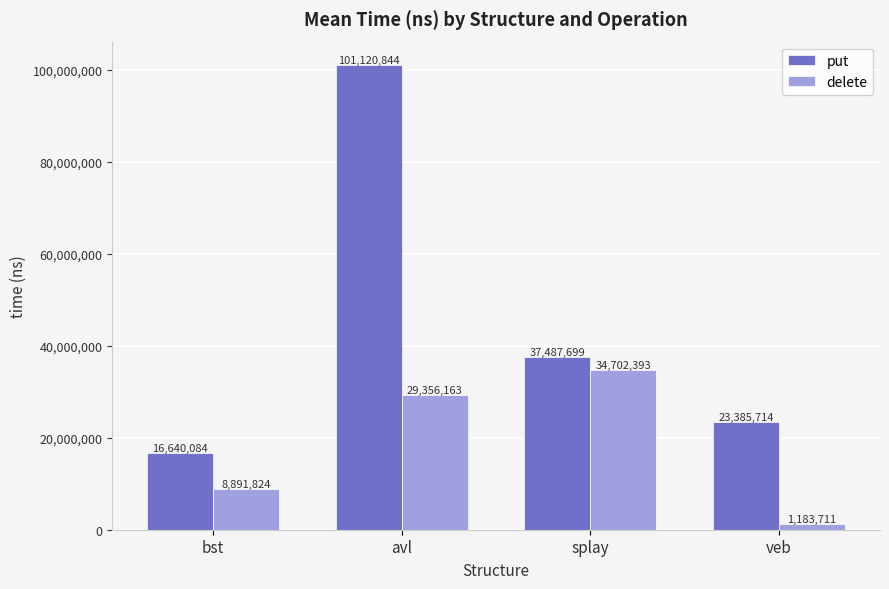

List the series in order of their overall mean, highest first.

put, delete